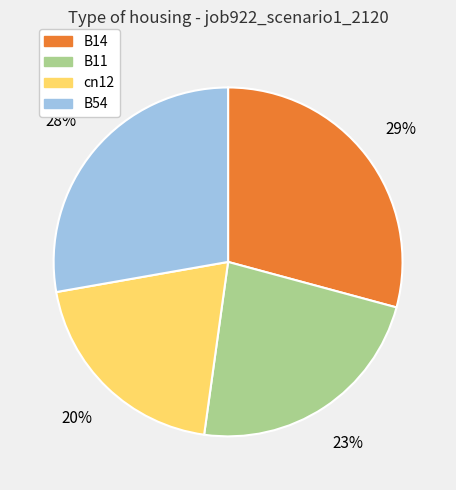

To the nearest percent, what is the average slice percentage?

25%